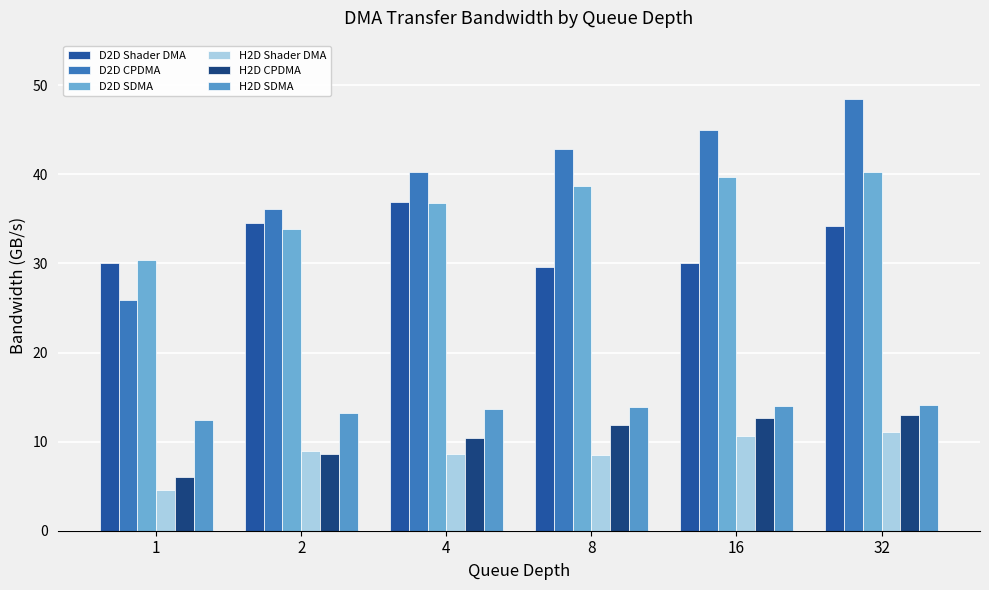

What is the sum of all H2D SDMA values?

81.2